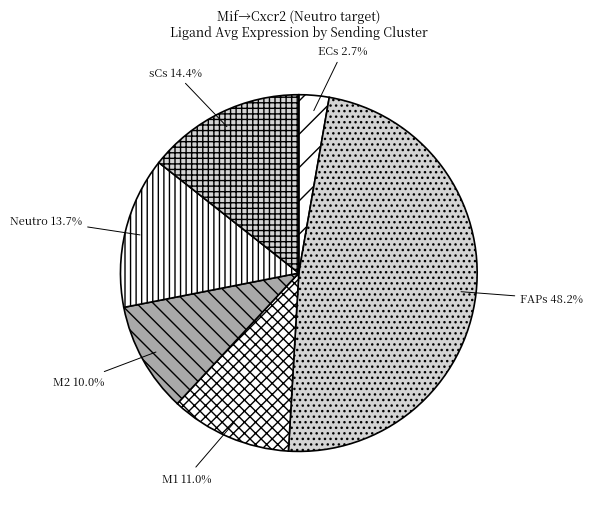

How many segments does this pie chart have?

6